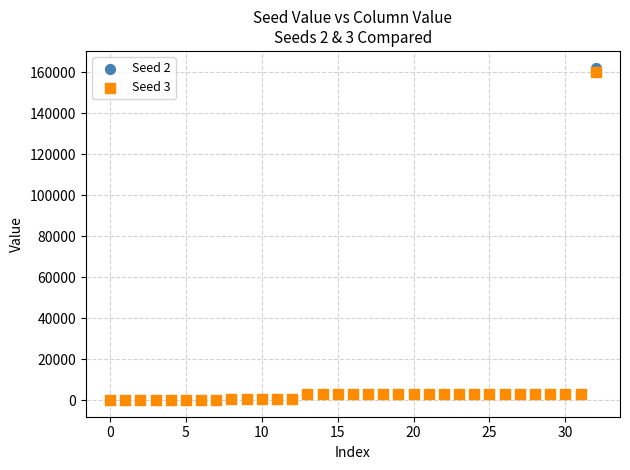

What are all the series names shown in the legend?

Seed 2, Seed 3